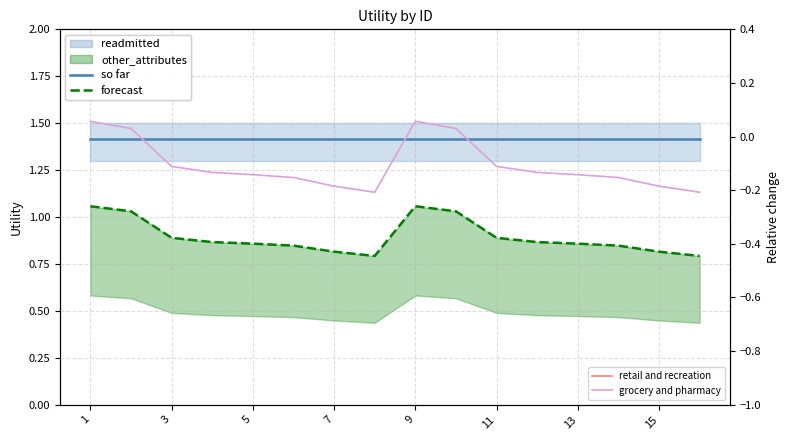

Does the chart display data point markers on the line(s)?

No